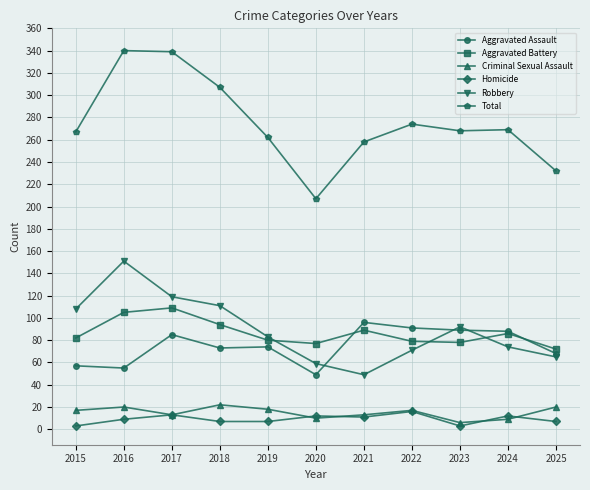

Which series has the widest spread of values?

Total